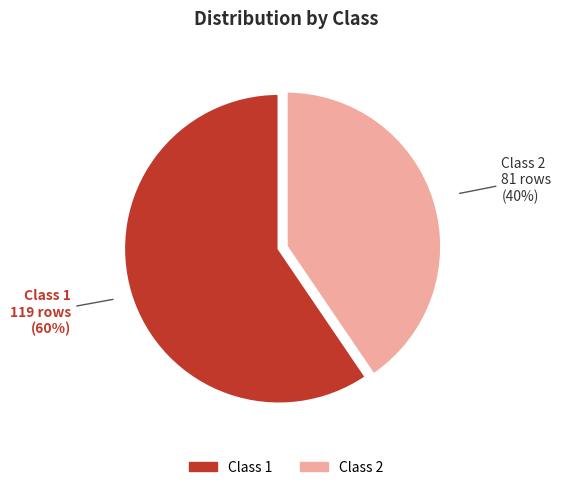

Is the sum of Class 1 119 rows (60%) and Class 2 81 rows (40%) greater than half?

Yes